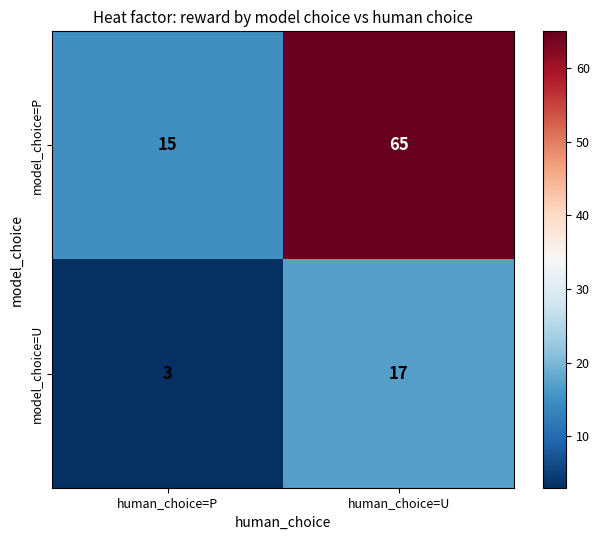

What is the greatest value displayed?

65